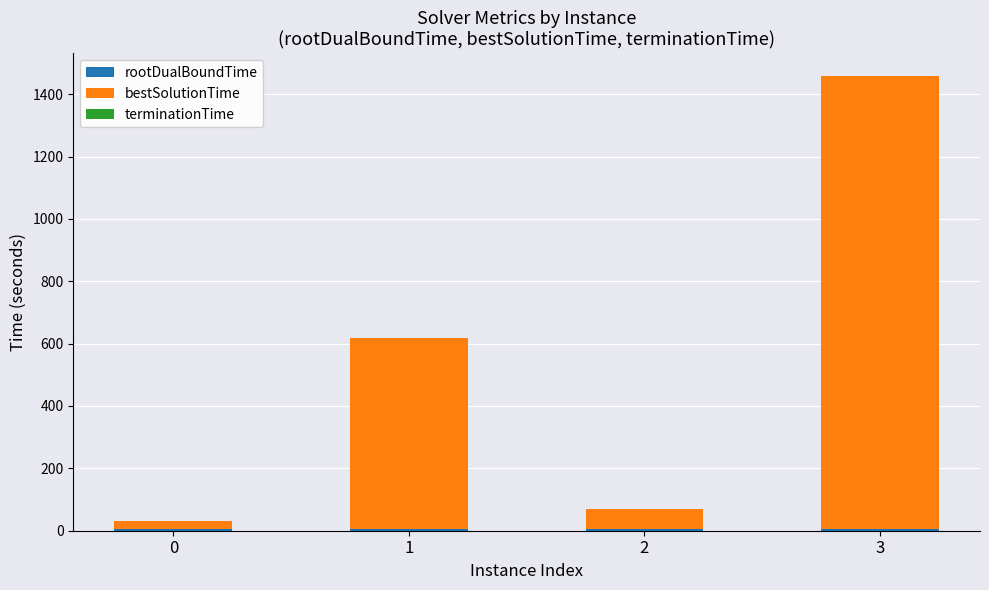

At which category is the sum across all series the highest?

3